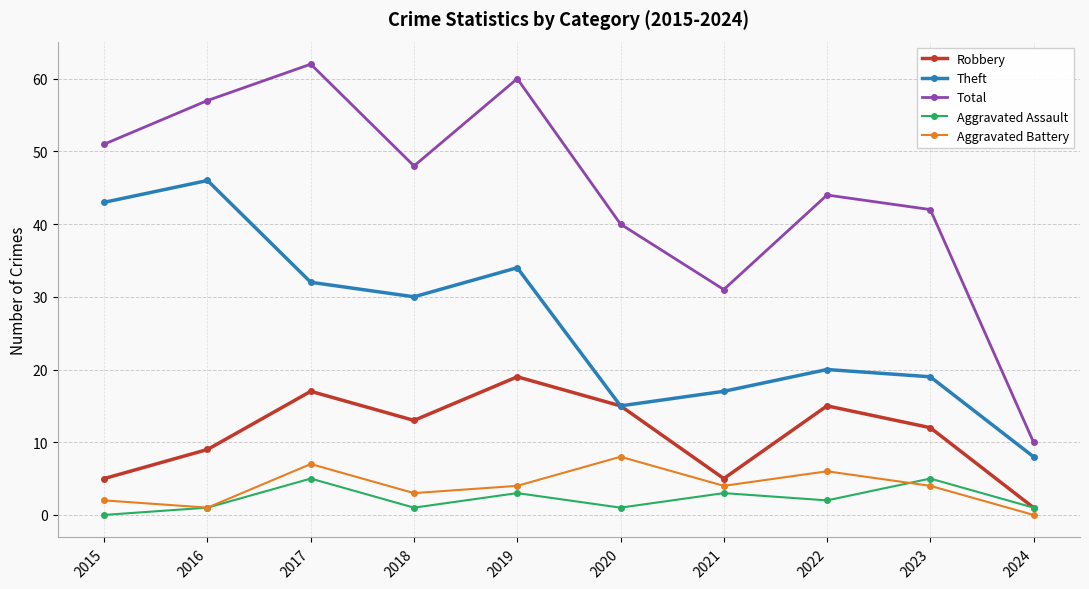

What is the sum of the Robbery values at 2017 and 2016?

26